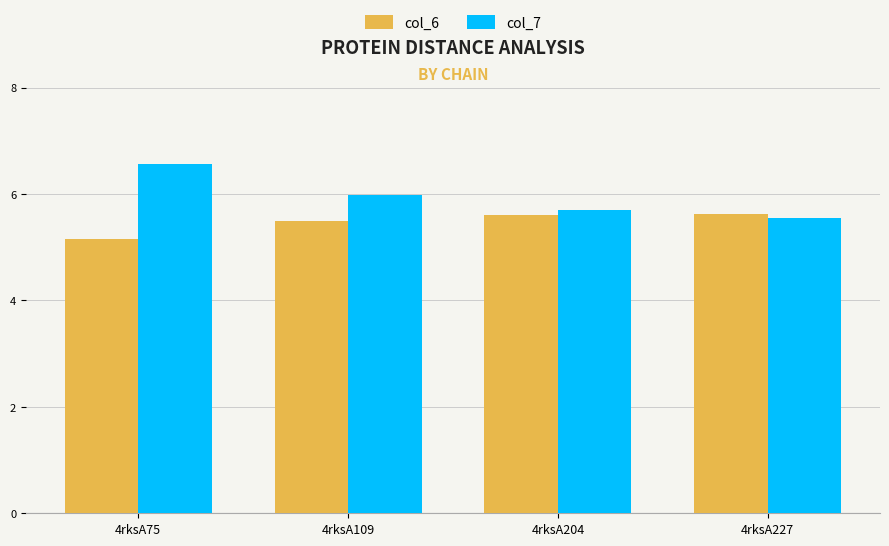

How many bars are there in total?

8